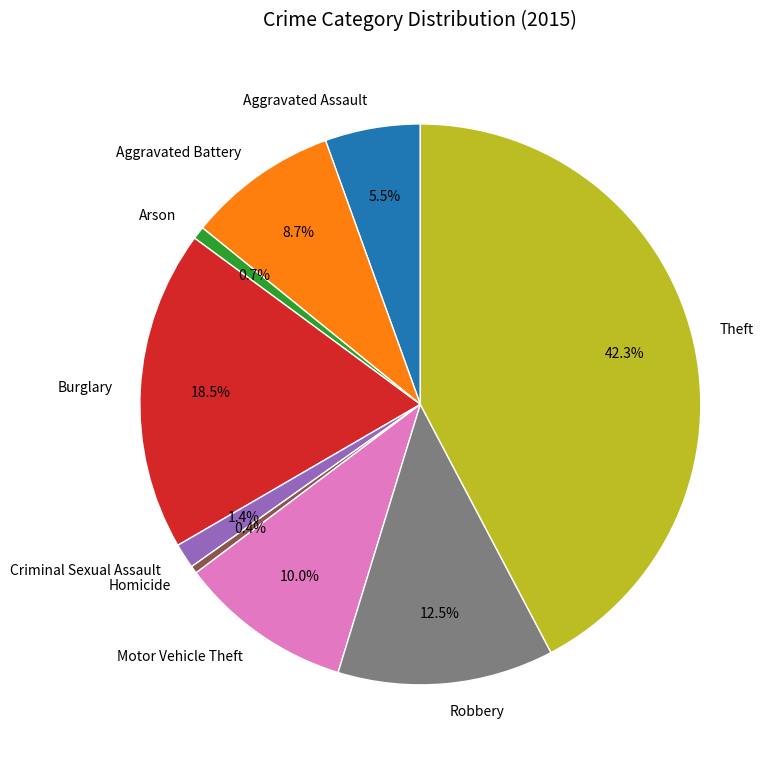

Which slice is the largest?

Theft